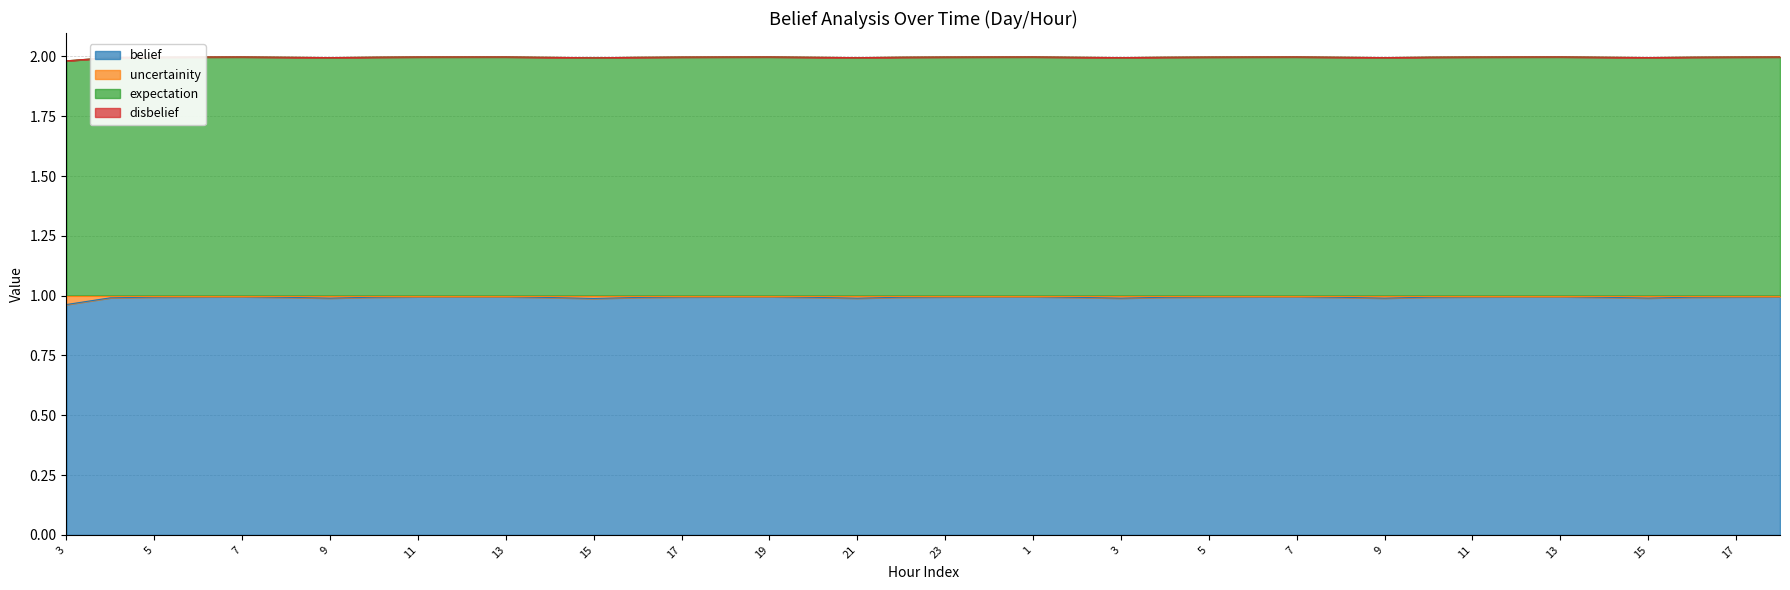

How many lines are shown in the chart?

4